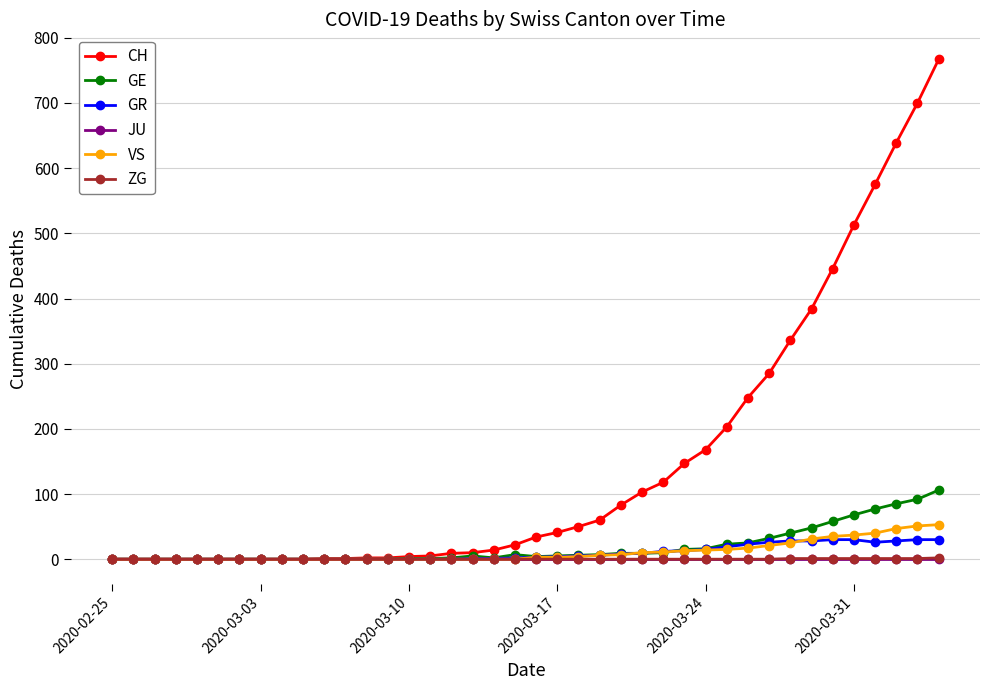

How many lines are shown in the chart?

6